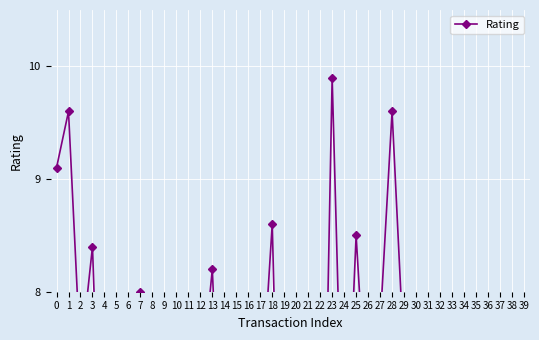

Which label corresponds to the smallest value in the chart?

5